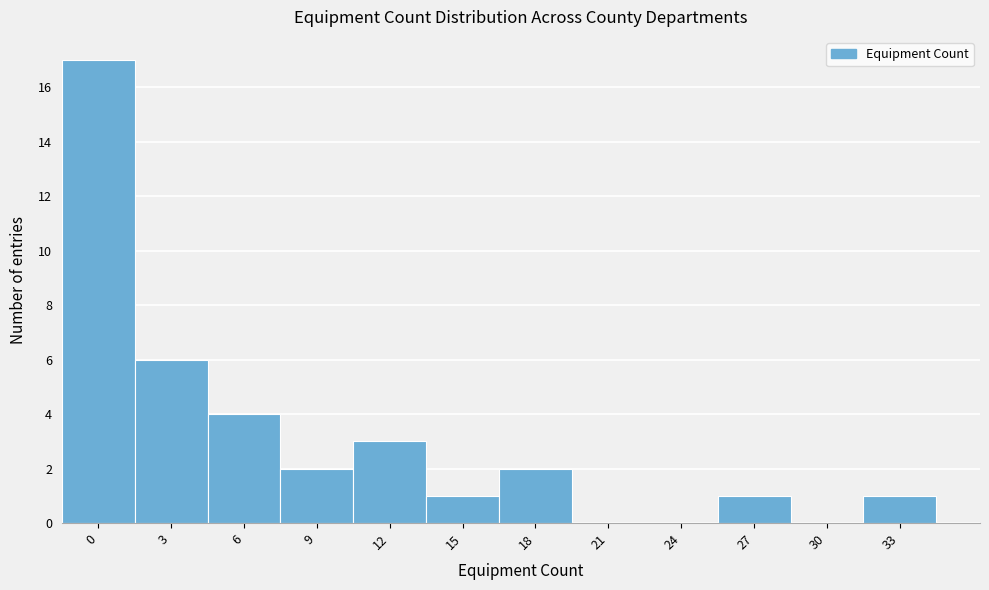

Reading left to right, extract all data points from this chart.

0=17	3=6	6=4	9=2	12=3	15=1	18=2	21=0	24=0	27=1	30=0	33=1